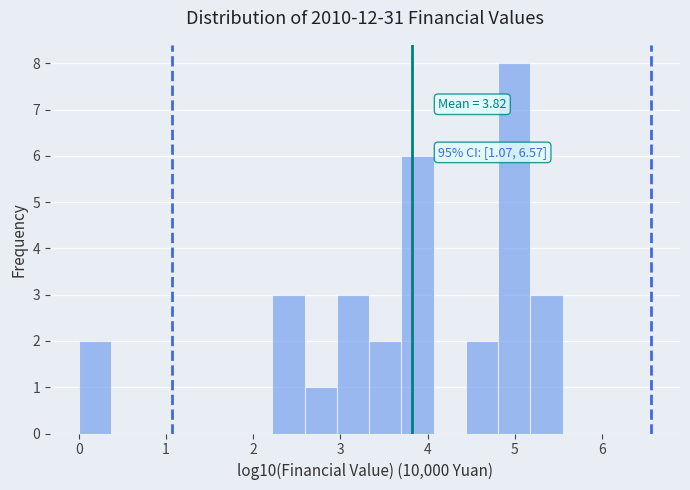

Read against the x-axis, roughly where is the centre of the tallest bar?

5.0